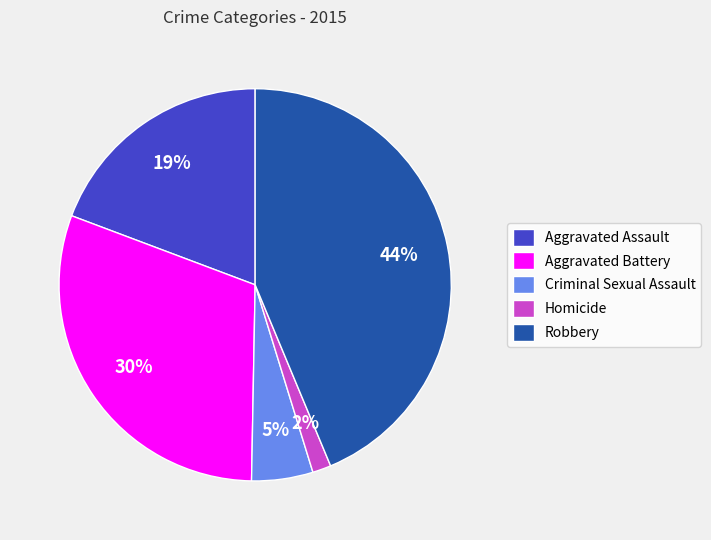

How many segments does this pie chart have?

5